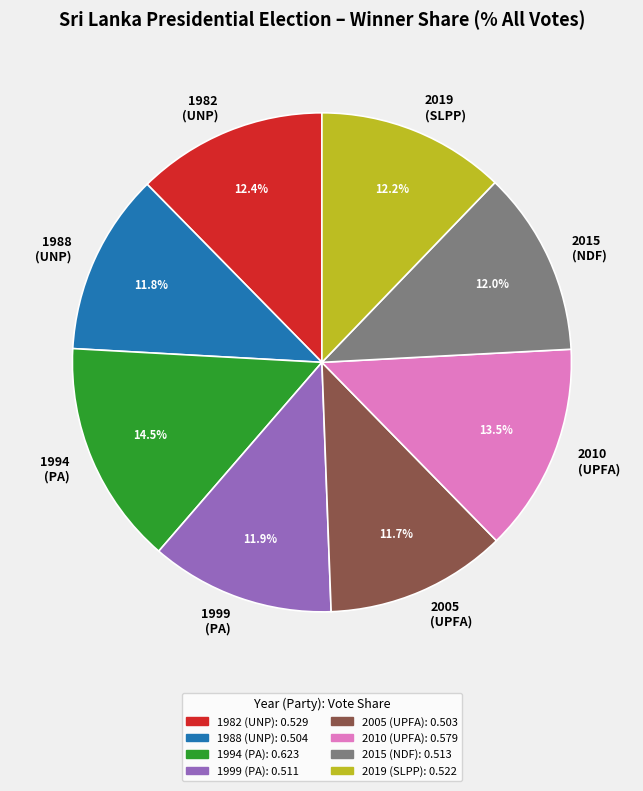

Does any single category account for the majority?

No